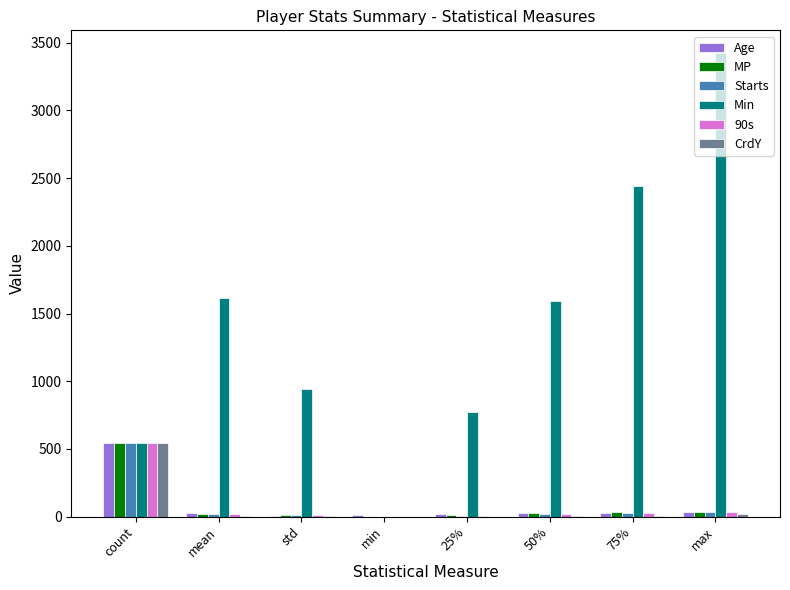

At which category is the sum across all series the highest?

max